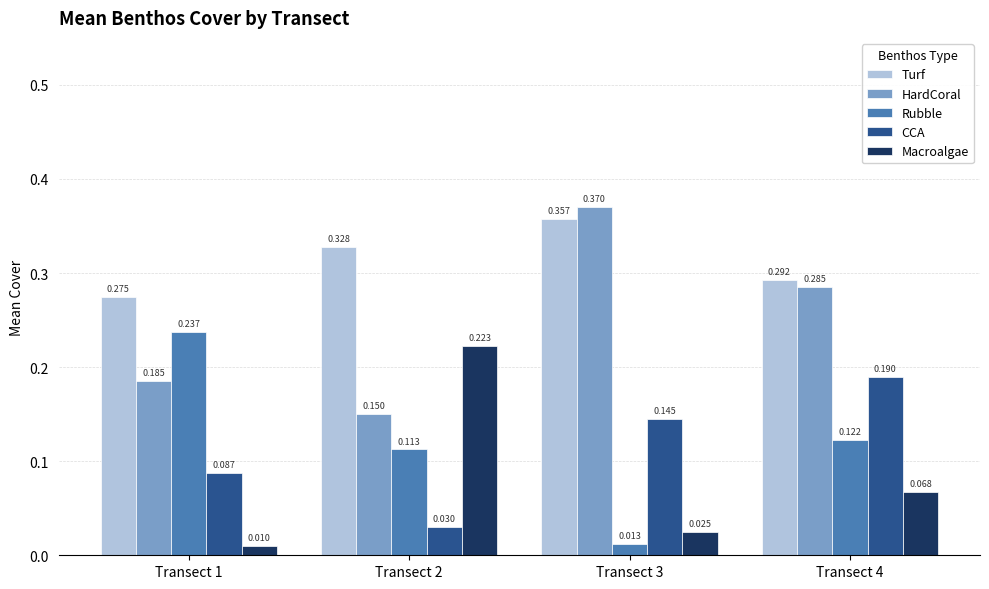

The value of Turf at Transect 4 is 0.5. True or false?

False